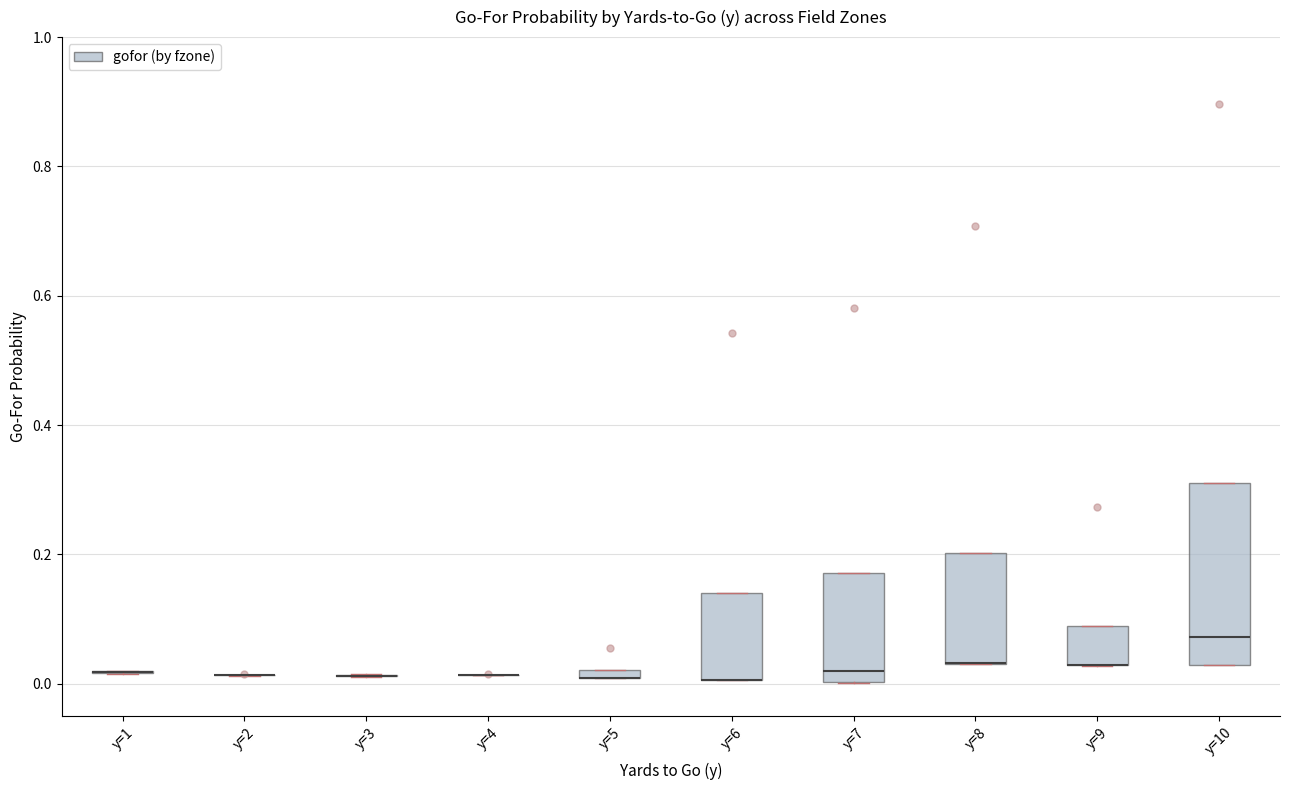

Comparing the boxes themselves (not the whiskers), which one is the tallest?

y=10